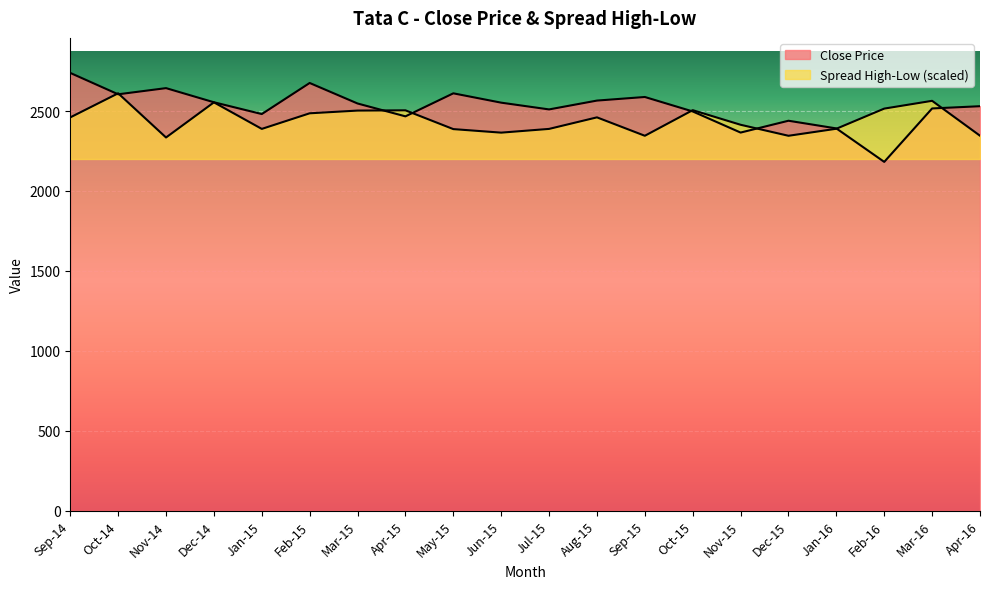

Which series ends up on top after the final intersection of Close Price and Spread High-Low?

Close Price